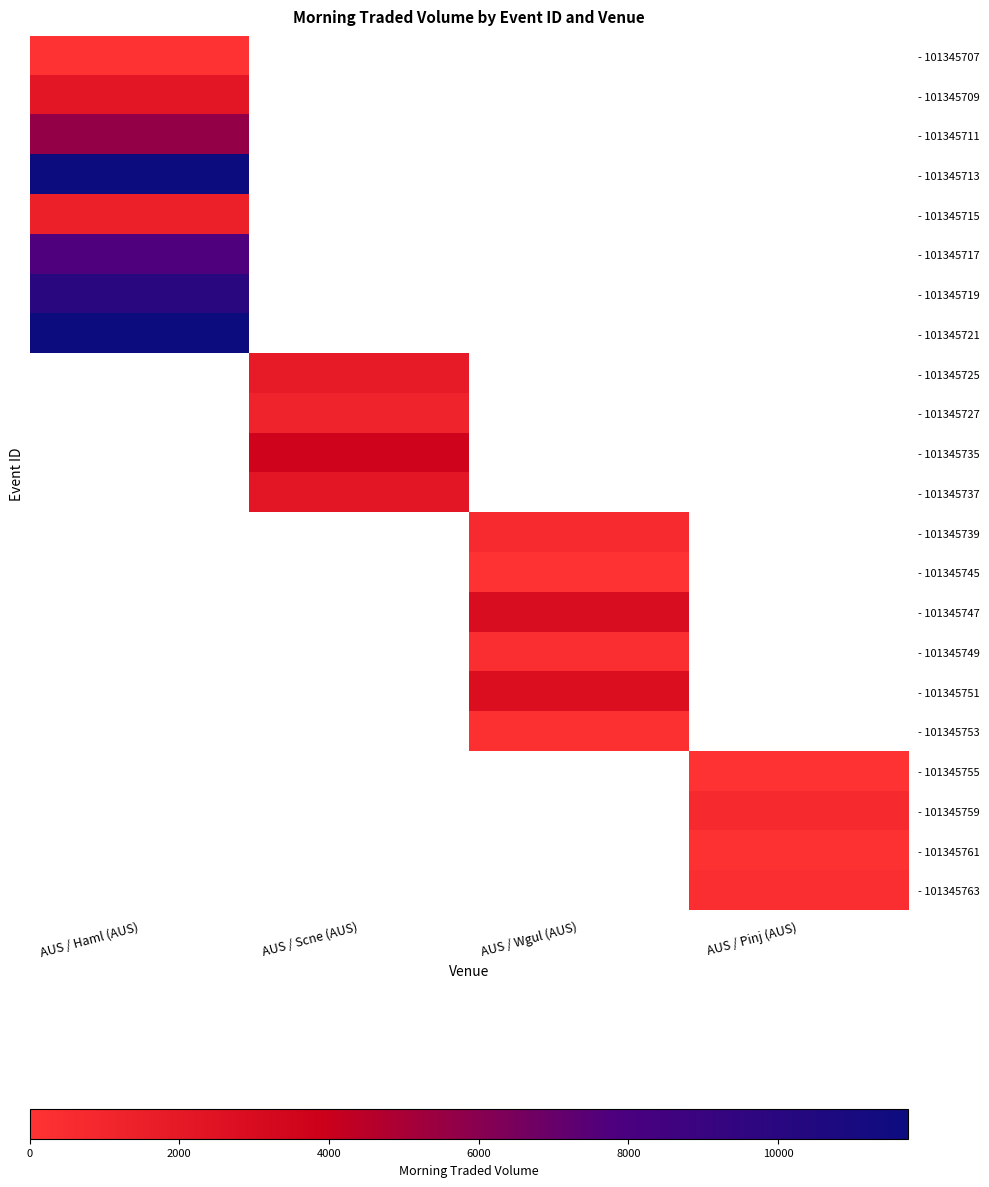

What is the total value across all series at AUS / Wgul (AUS)?

6790.8